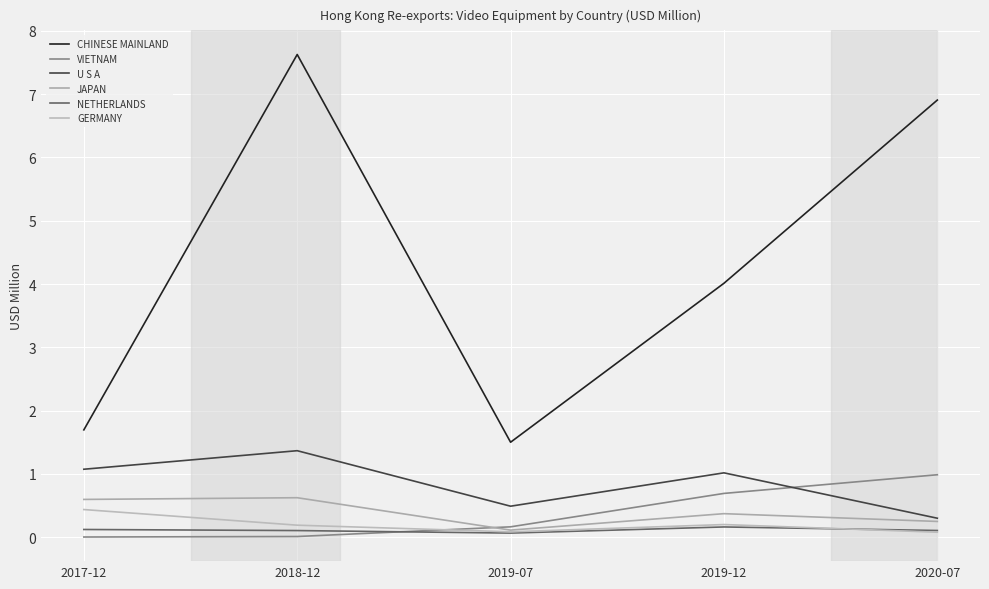

True or false: JAPAN has a value of 0.4 at 2019-12.

True